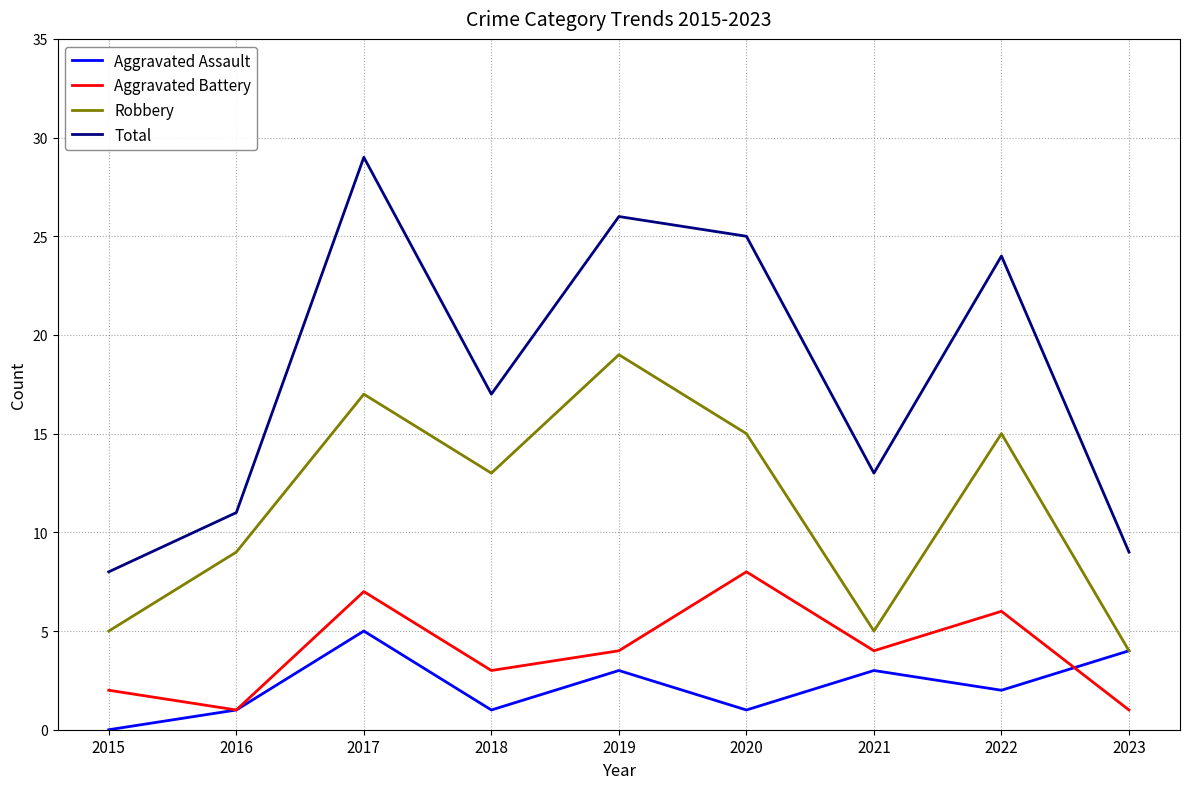

Which category has the highest value in the Aggravated Assault series?

2017